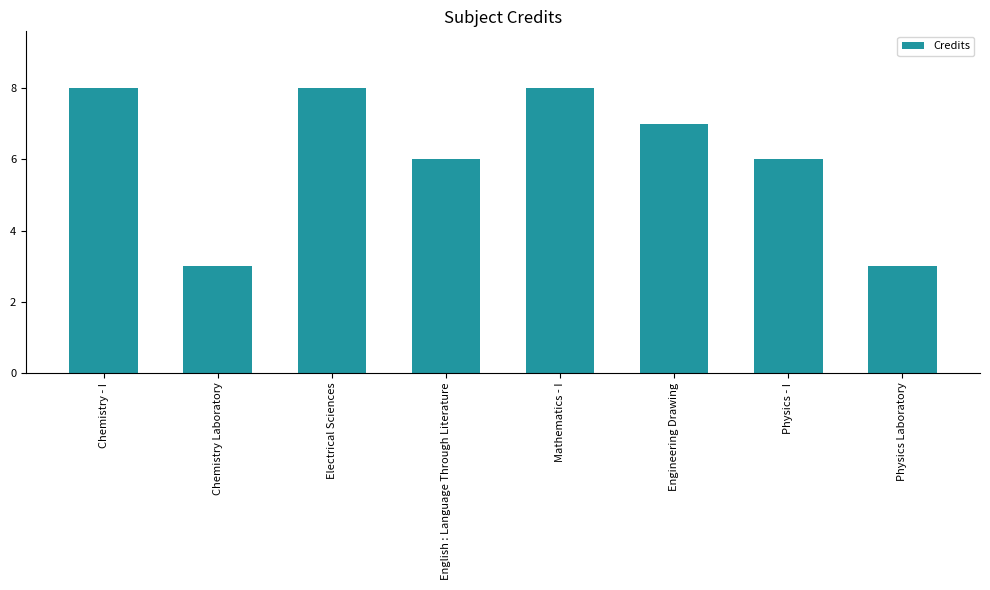

What is the smallest value displayed?

3